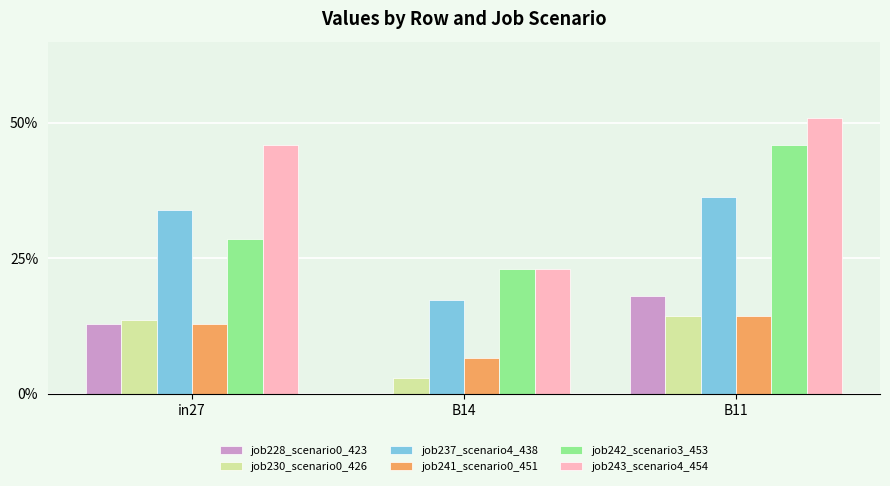

Reading left to right, extract all data points from this chart.

job228_scenario0_423: 0.1	0.0	0.2
job230_scenario0_426: 0.1	0.0	0.1
job237_scenario4_438: 0.3	0.2	0.4
job241_scenario0_451: 0.1	0.1	0.1
job242_scenario3_453: 0.3	0.2	0.5
job243_scenario4_454: 0.5	0.2	0.5